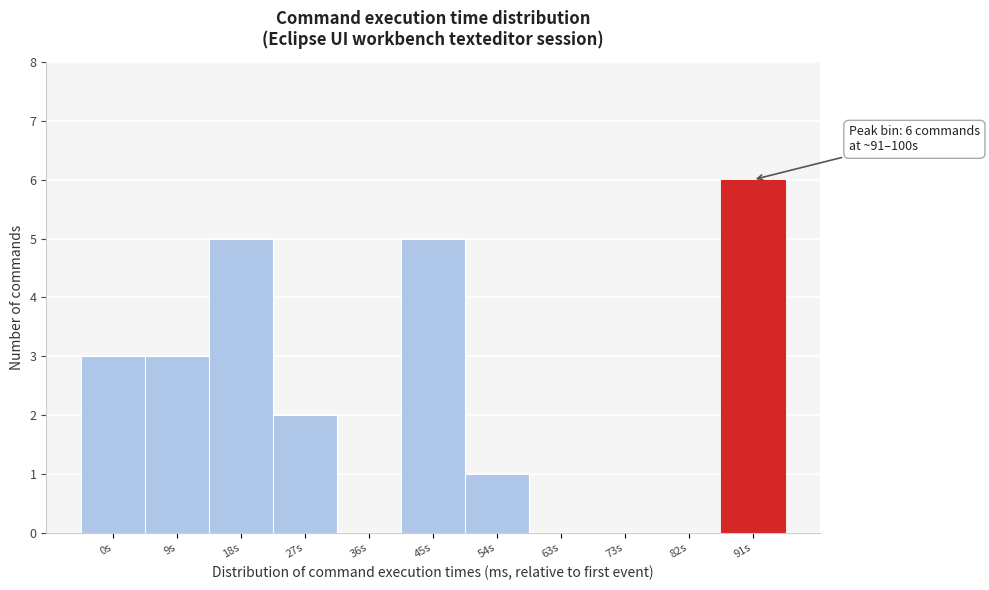

Reading left to right, list all the values displayed in this chart.

0s=3	9s=3	18s=5	27s=2	36s=0	45s=5	54s=1	63s=0	73s=0	82s=0	91s=6